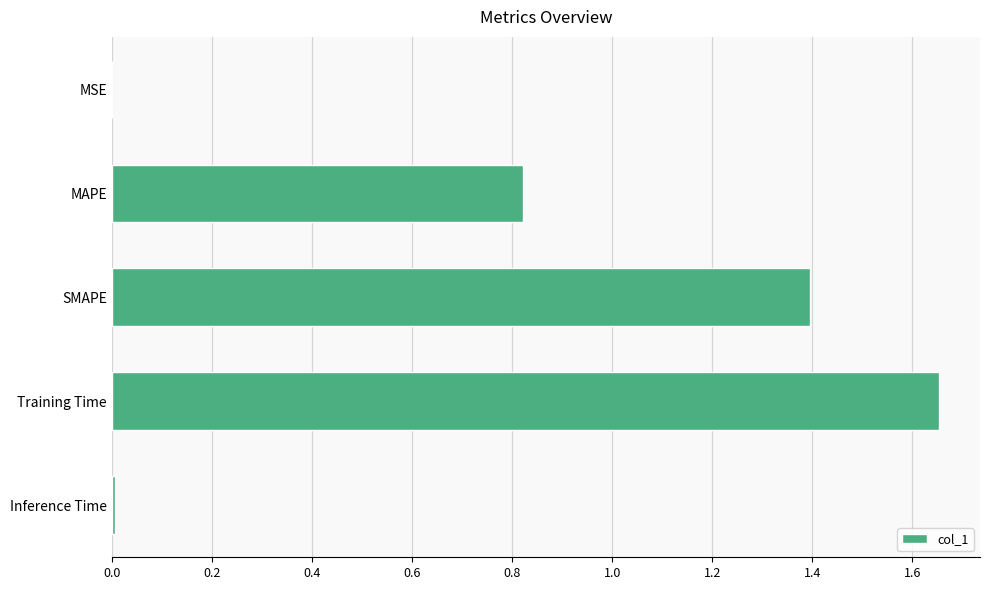

What is the sum of all values?

3.9